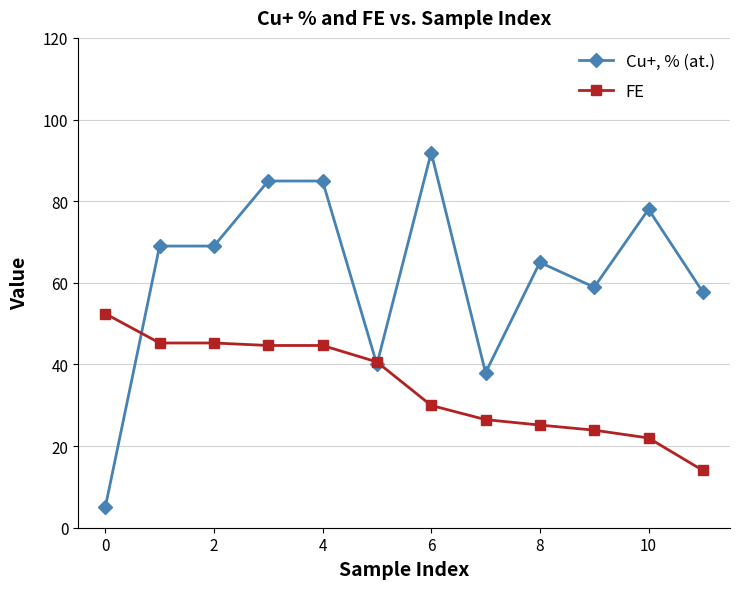

List the series in order of their overall mean, highest first.

Cu+, % (at.), FE